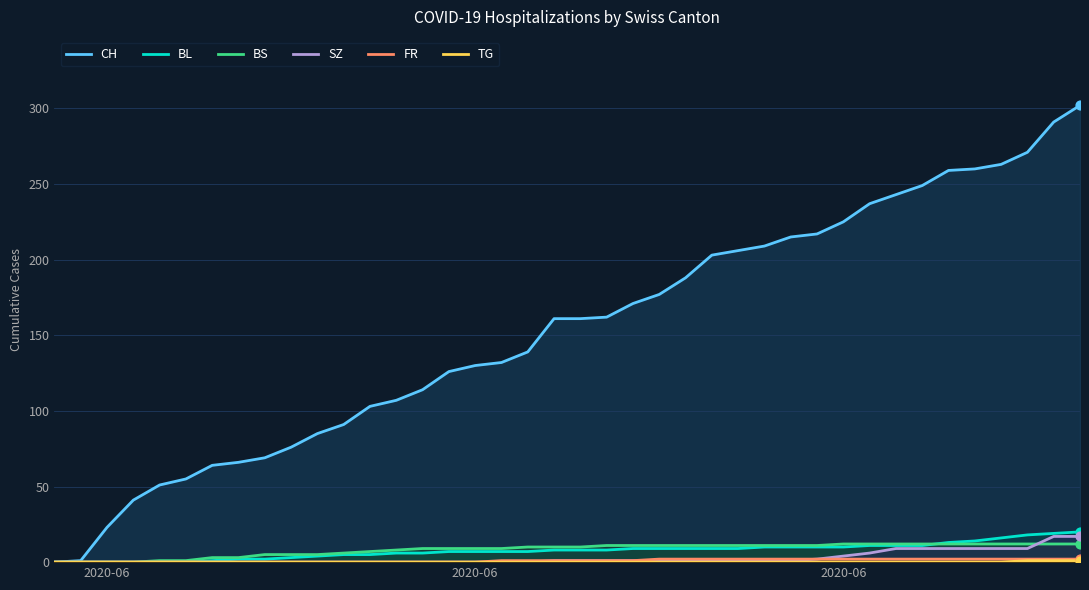

Which series has the largest total across all categories?

CH